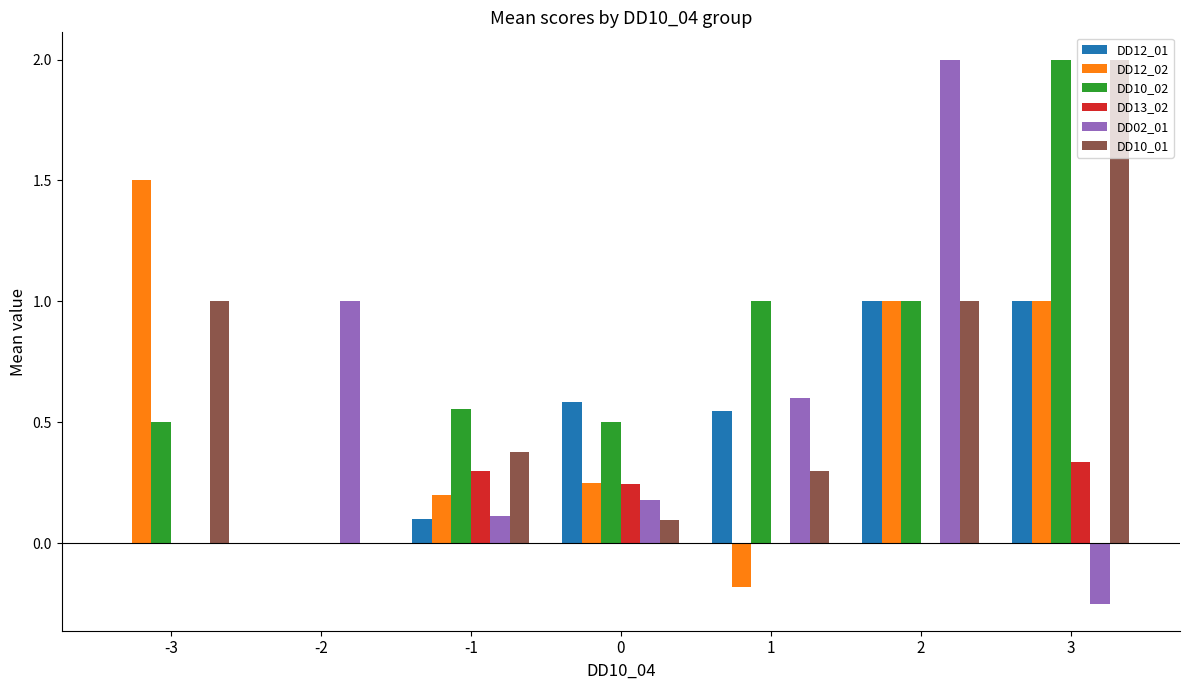

What is the total value across all series at 1?

2.3